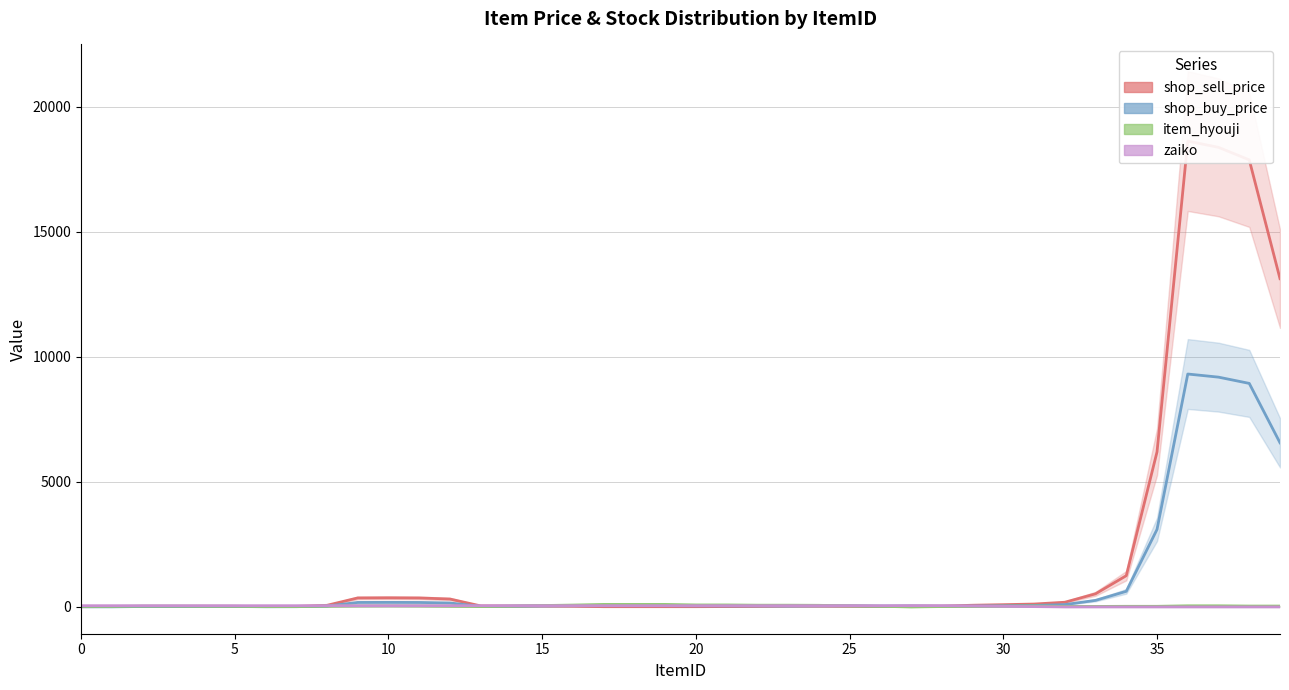

How many lines are shown in the chart?

4